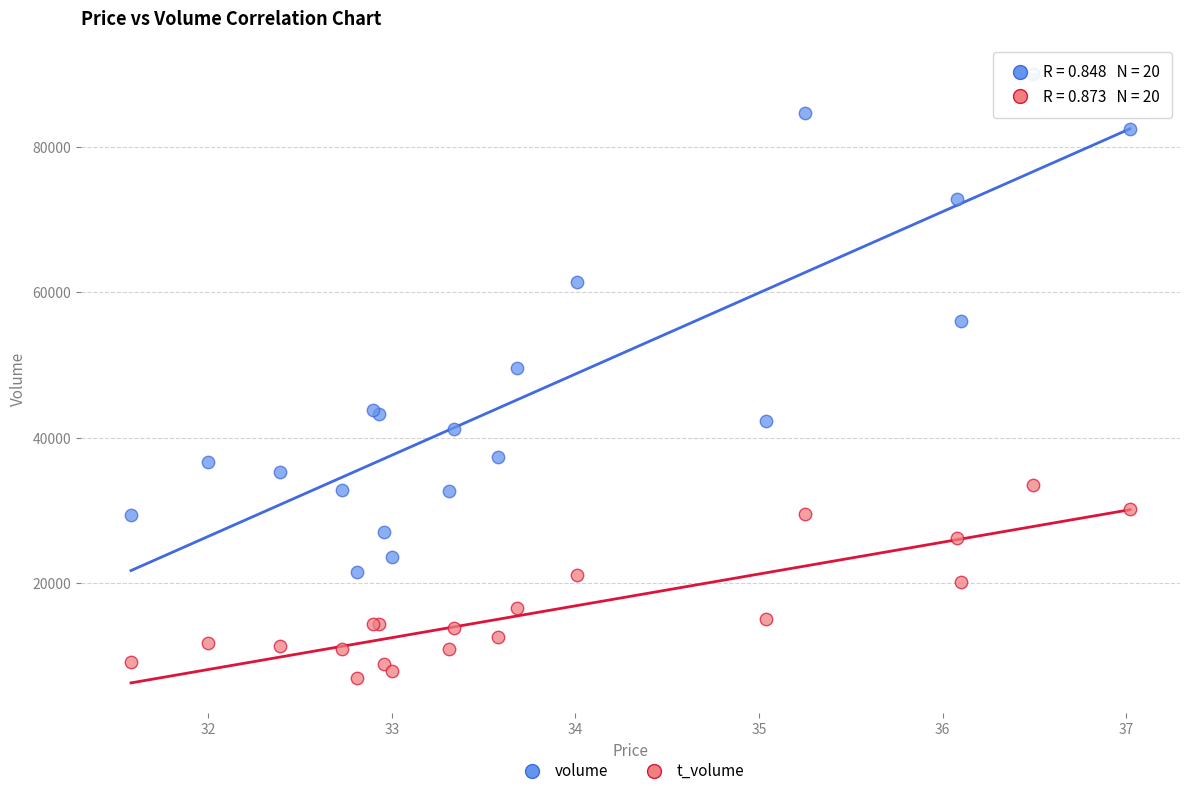

Which series has the widest spread of Y values?

volume